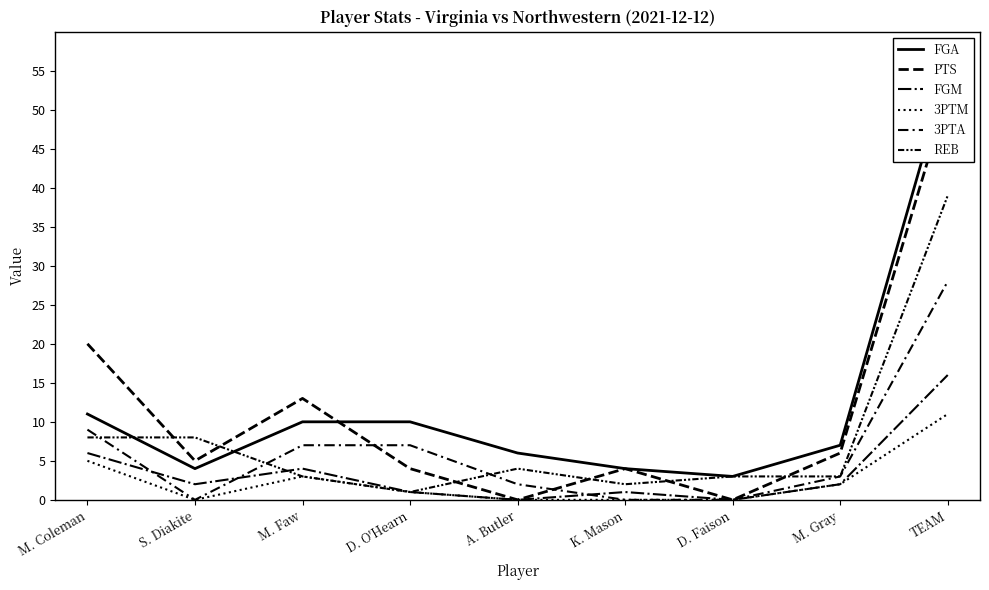

What is the difference between the maximum and minimum values in the FGA series?

52